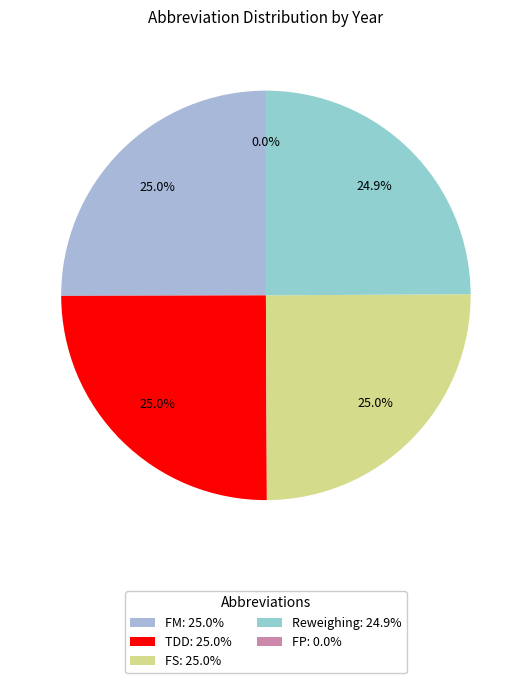

Is the sum of FM and FP greater than half?

No